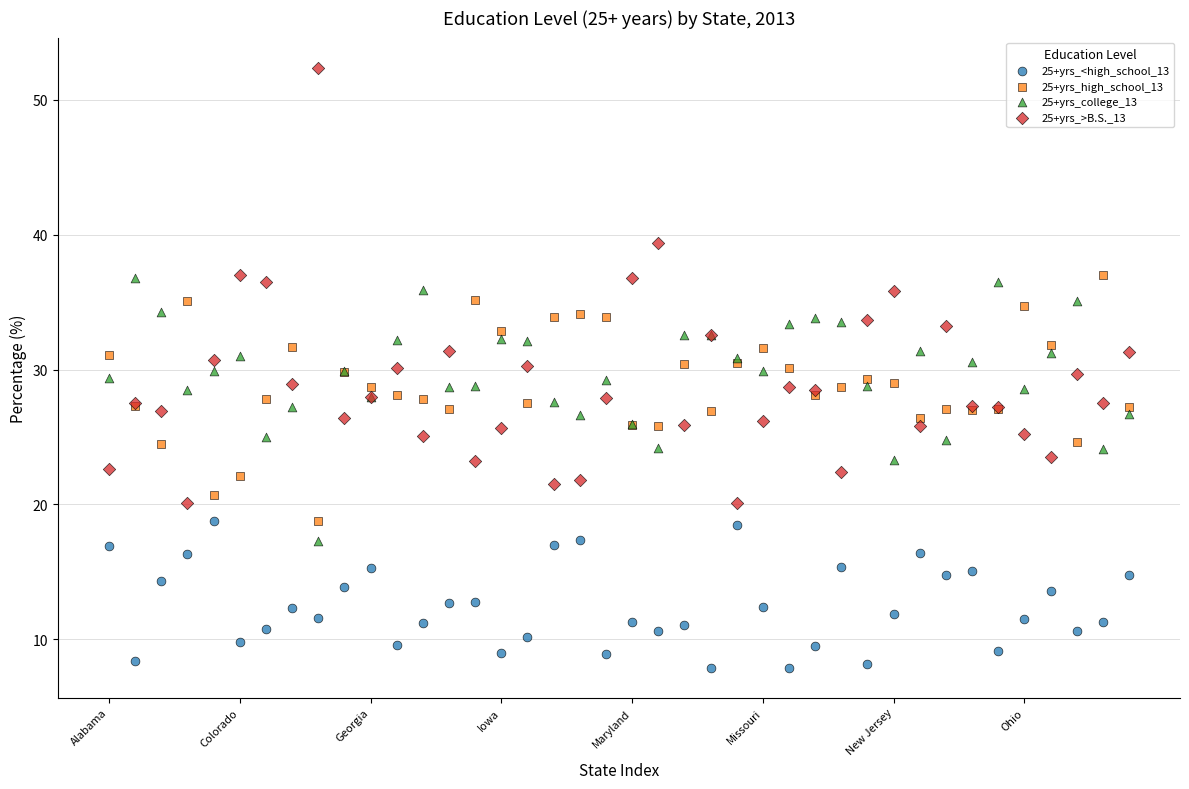

Which series has the largest Y range (max minus min)?

25+yrs_>B.S._13